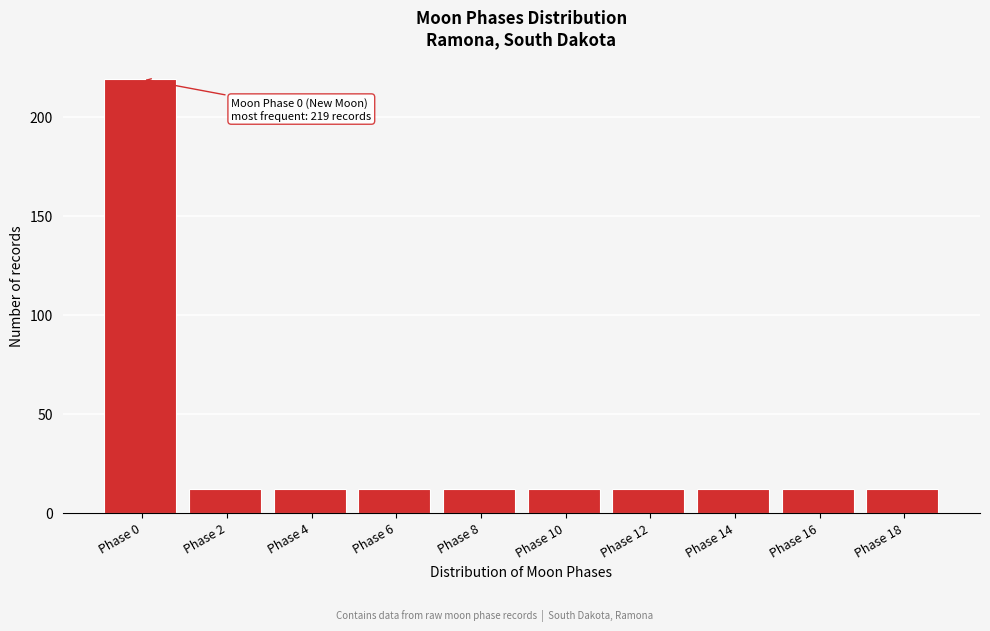

Reading left to right, list all the values displayed in this chart.

219	12	12	12	12	12	12	12	12	12